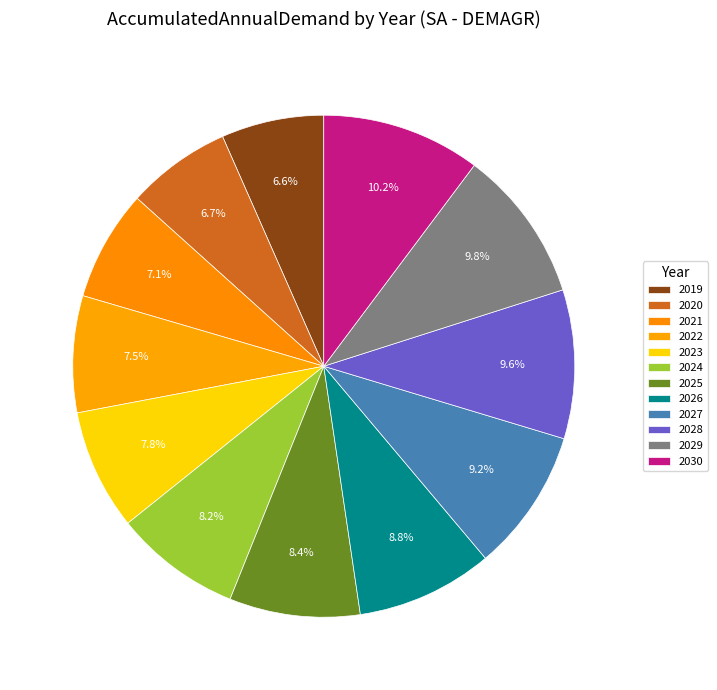

To the nearest percent, what is the difference between the largest and smallest slice percentages?

4%